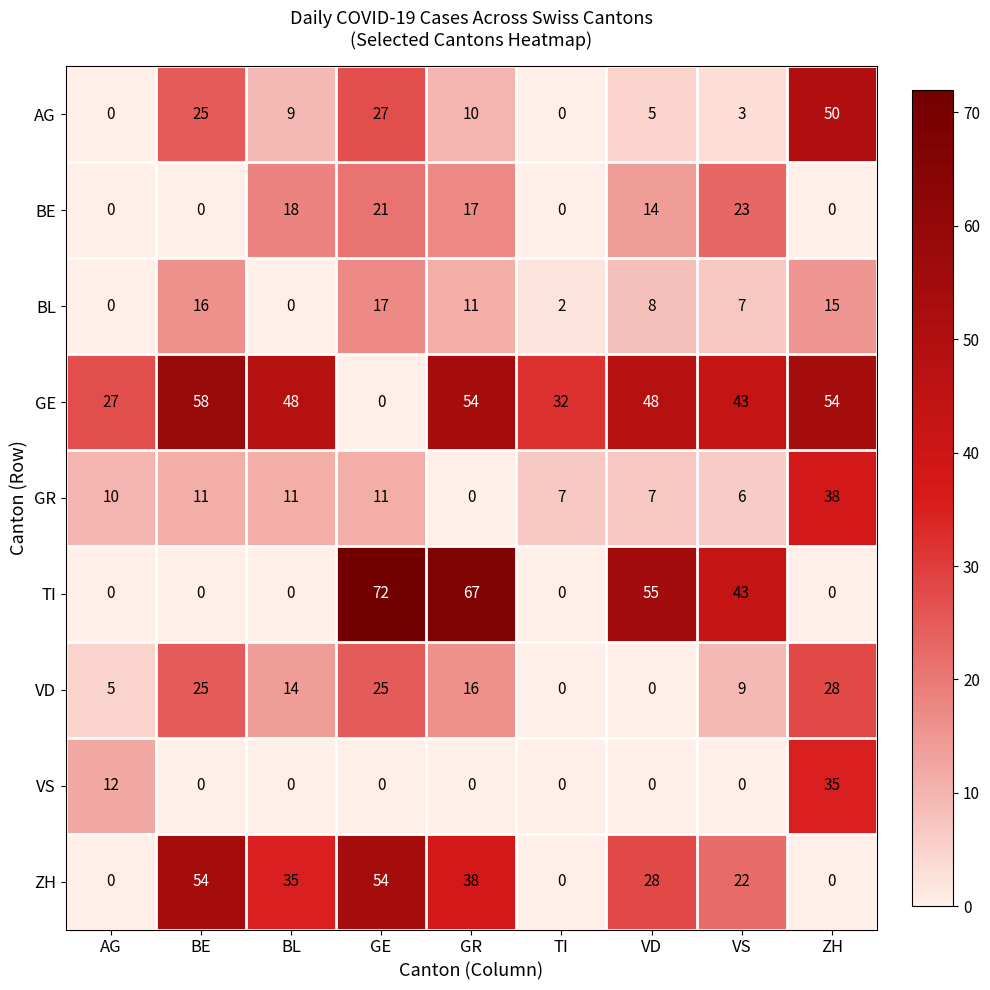

How many distinct data groups are displayed?

9